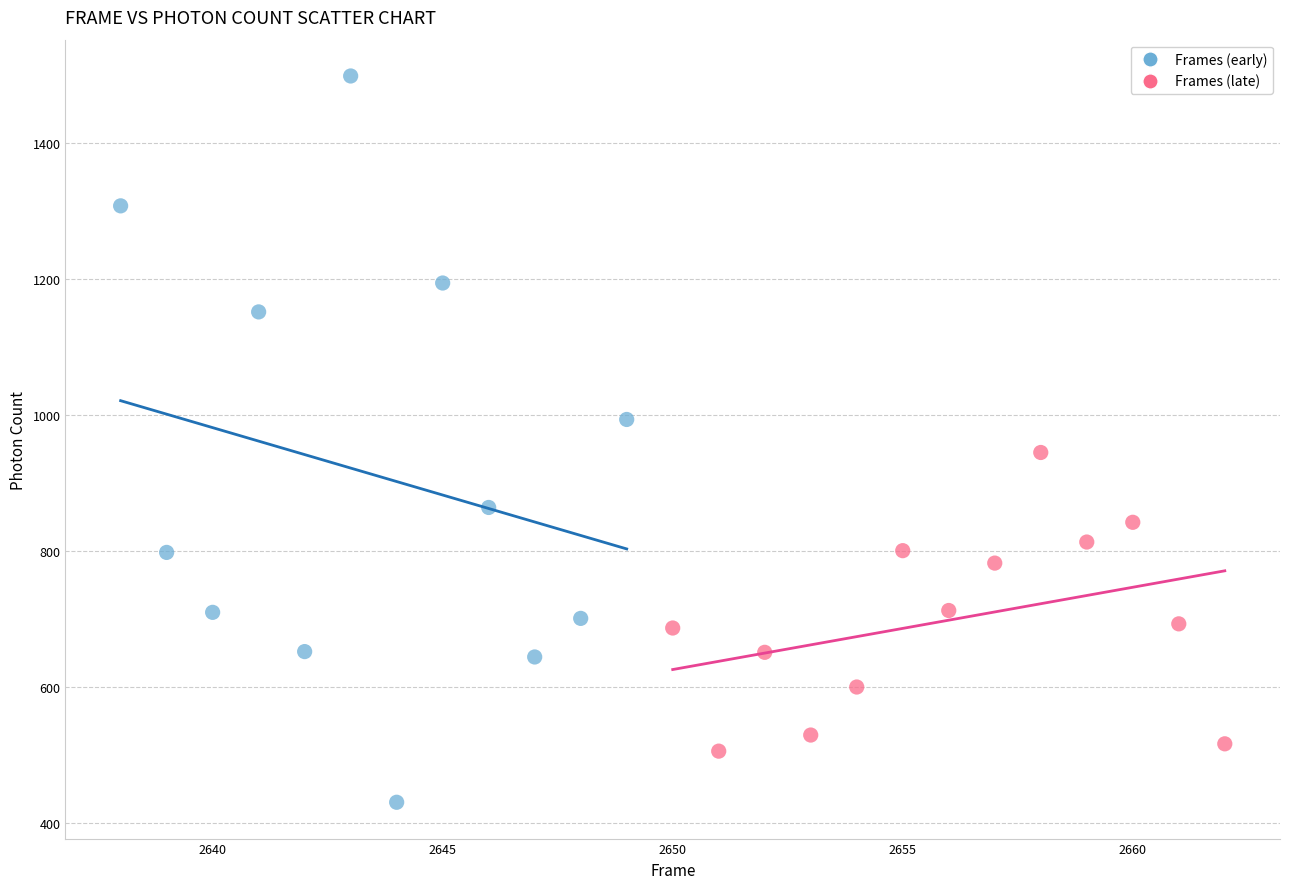

Which series has the widest spread of Y values?

Frames (early)